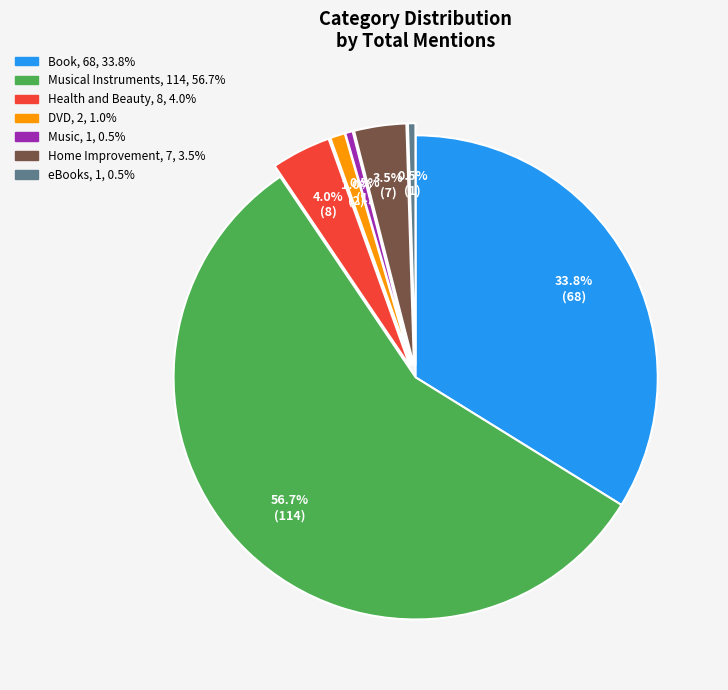

Does any single category account for the majority?

Yes